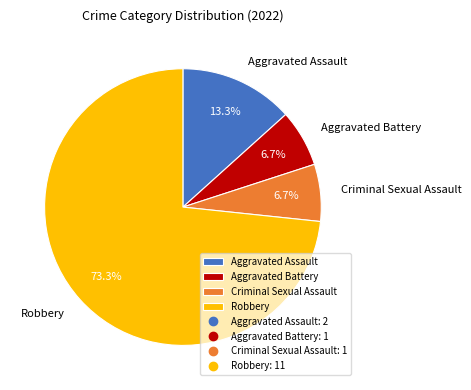

Which category has the biggest portion of the pie?

Robbery